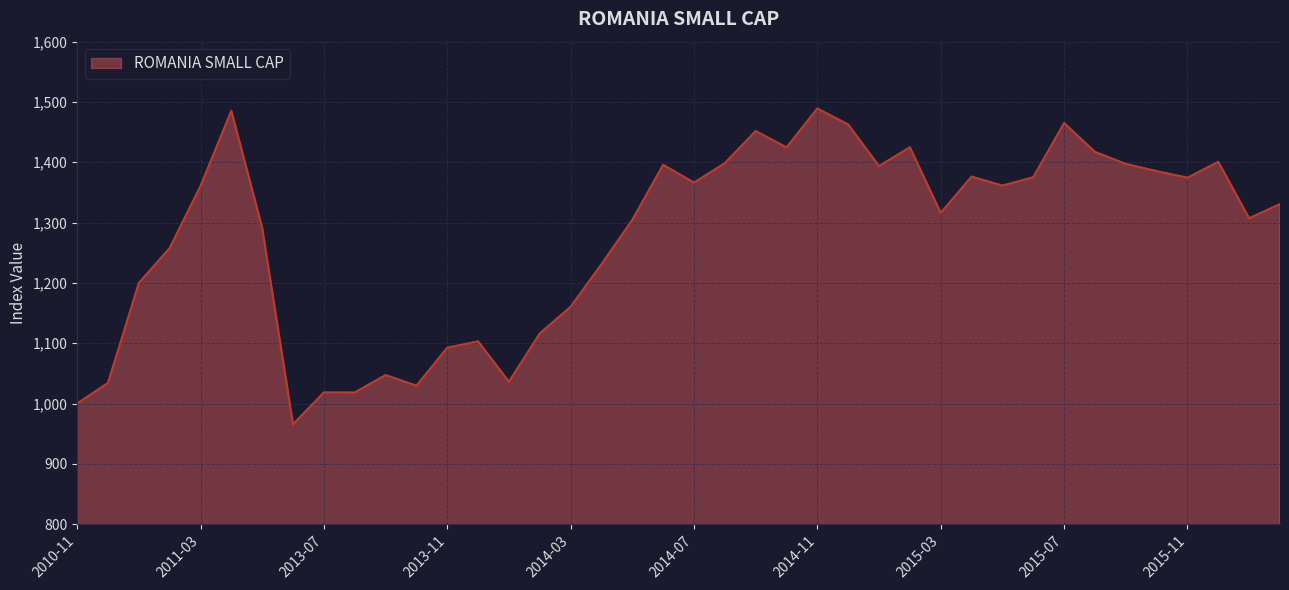

What is the maximum value shown in the chart?

1489.3